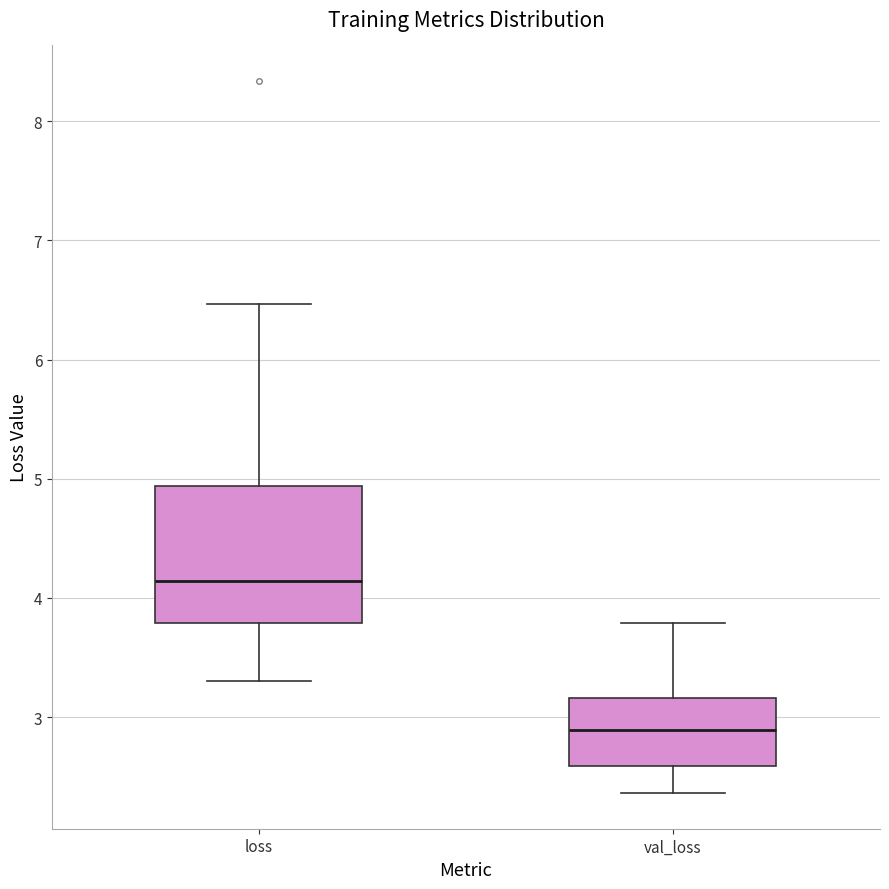

Where does the median line of the box for val_loss sit on the y-axis? The values are not printed on the chart, so give them approximately, as read against the axis.

2.9